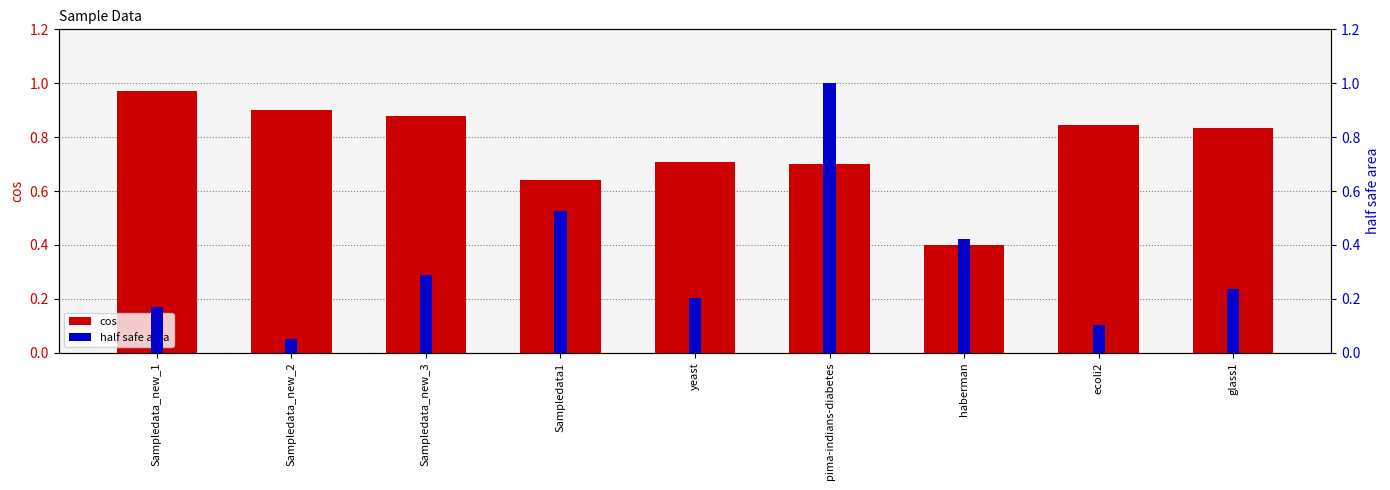

What is the label of the 3rd bar from the right?

haberman